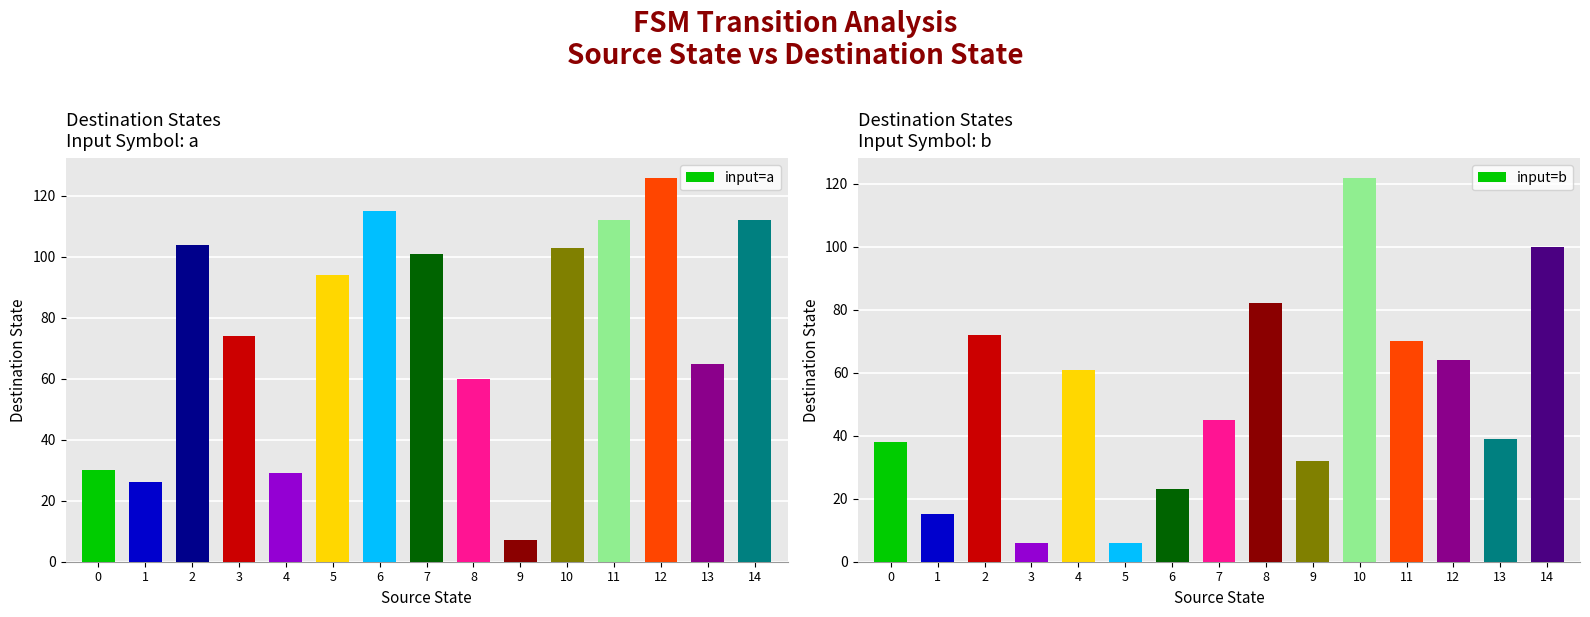

Does the chart contain any negative values?

No